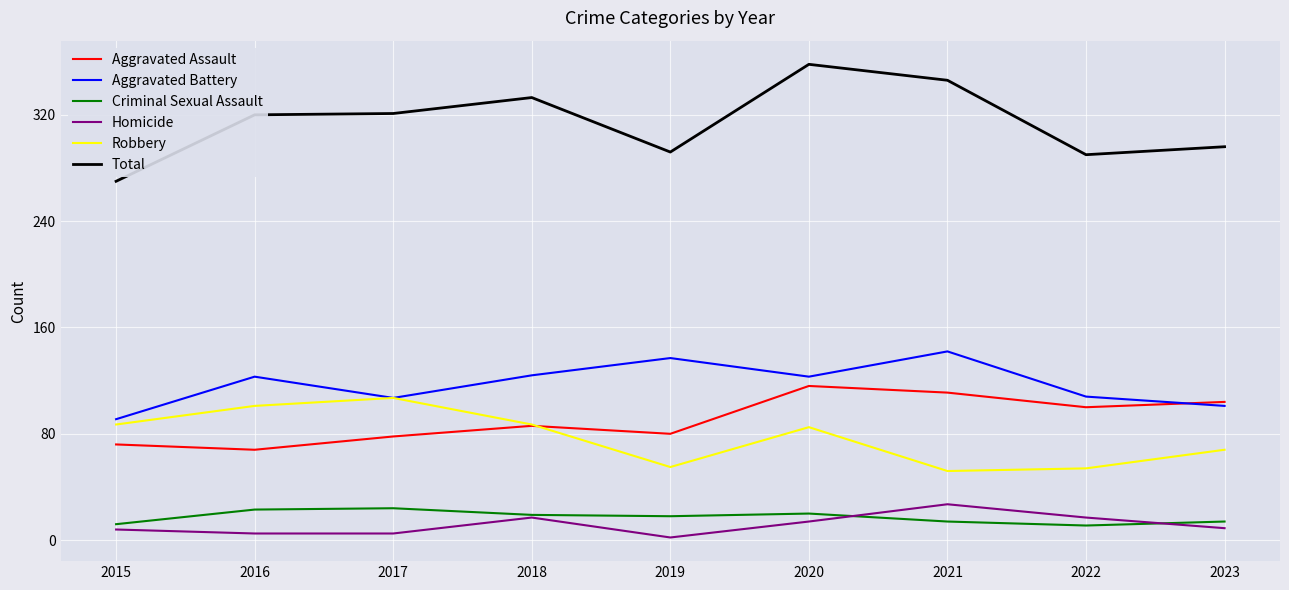

What is the approximate value of Robbery at 2022, to the nearest 5?

55